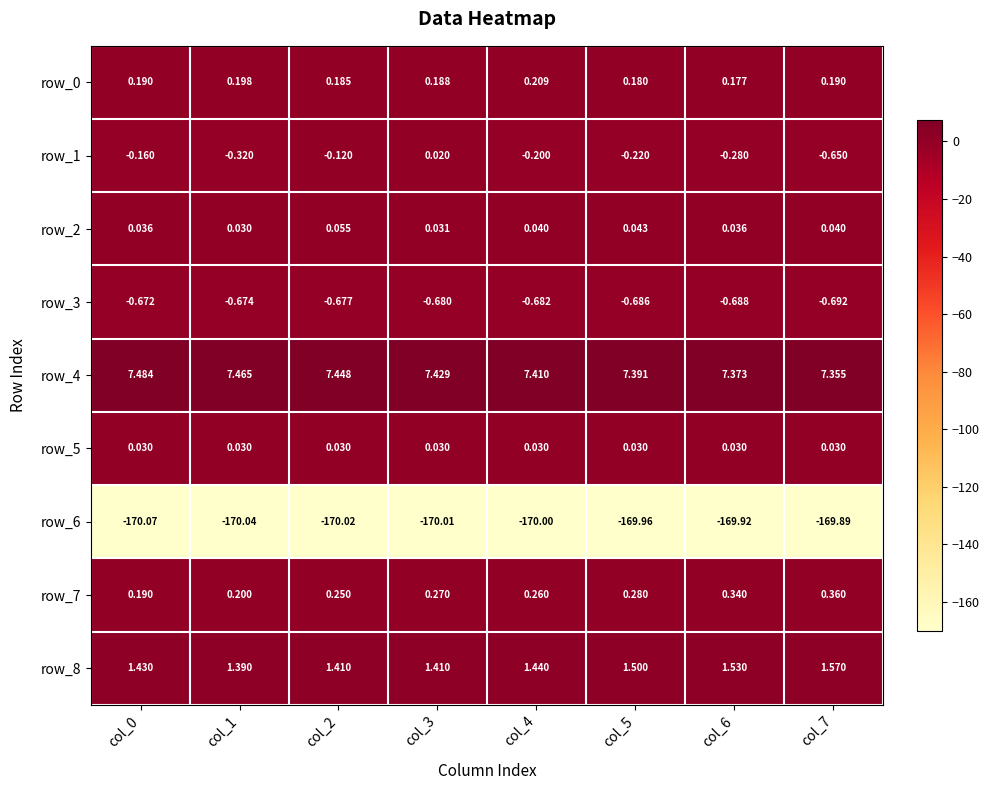

Is the value of row_4 at col_6 greater than the value of row_0 at col_4?

Yes